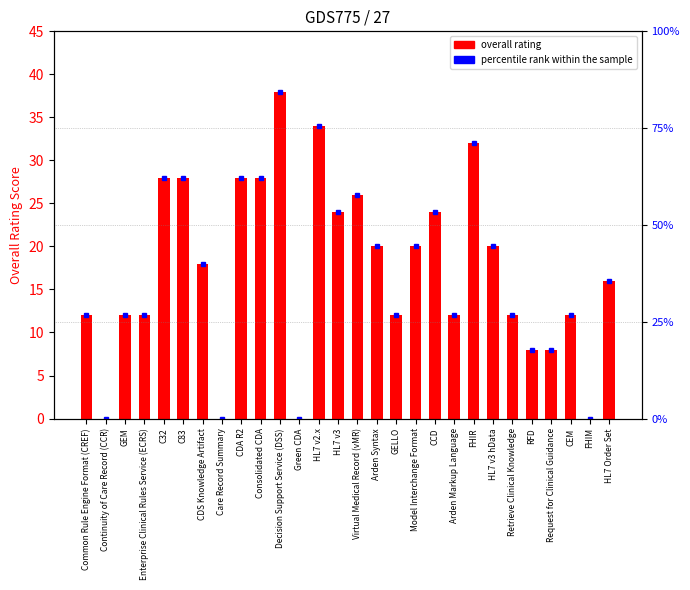

Rank the categories by value from highest to lowest.

Decision Support Service (DSS), HL7 v2.x, FHIR, C32, C83, CDA R2, Consolidated CDA, Virtual Medical Record (vMR), HL7 v3, CCD, Arden Syntax, Model Interchange Format, HL7 v3 hData, CDS Knowledge Artifact, HL7 Order Set, Common Rule Engine Format (CREF), GEM, Enterprise Clinical Rules Service (ECRS), GELLO, Arden Markup Language, Retrieve Clinical Knowledge, CEM, RFD, Request for Clinical Guidance, Continuity of Care Record (CCR), Care Record Summary, Green CDA, FHIM